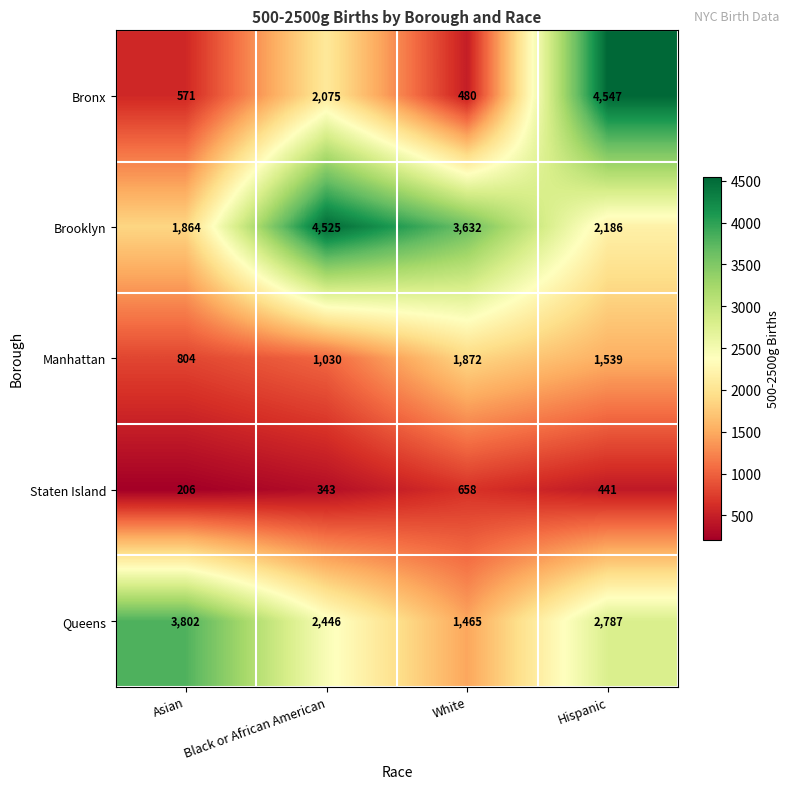

List the series in order of their overall mean, lowest first.

Staten Island, Manhattan, Bronx, Queens, Brooklyn